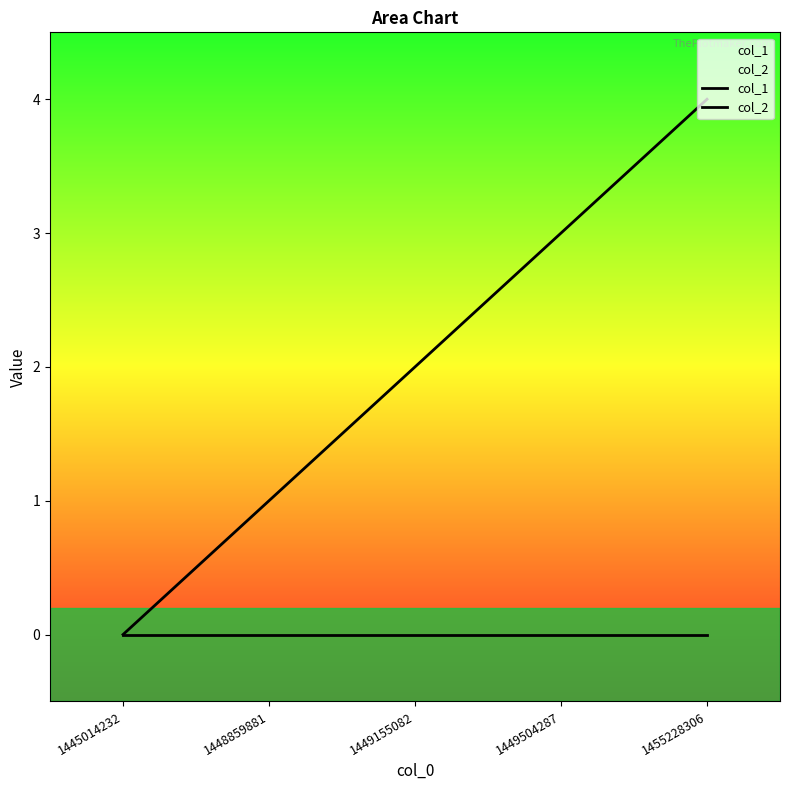

Where does the col_1 series first go above 2?

1449504287